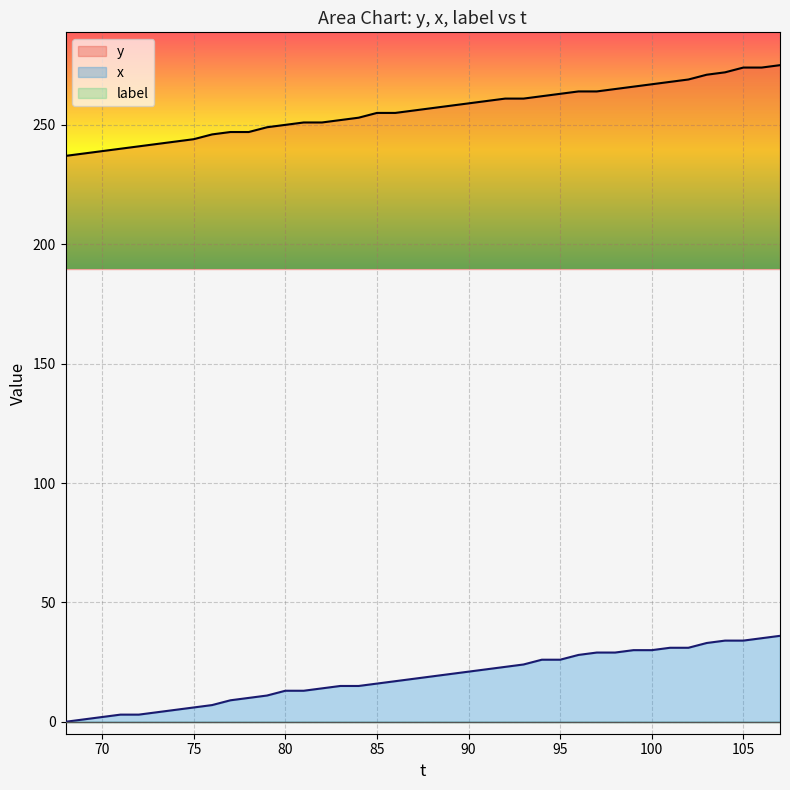

True or false: x and y cross at least once.

False